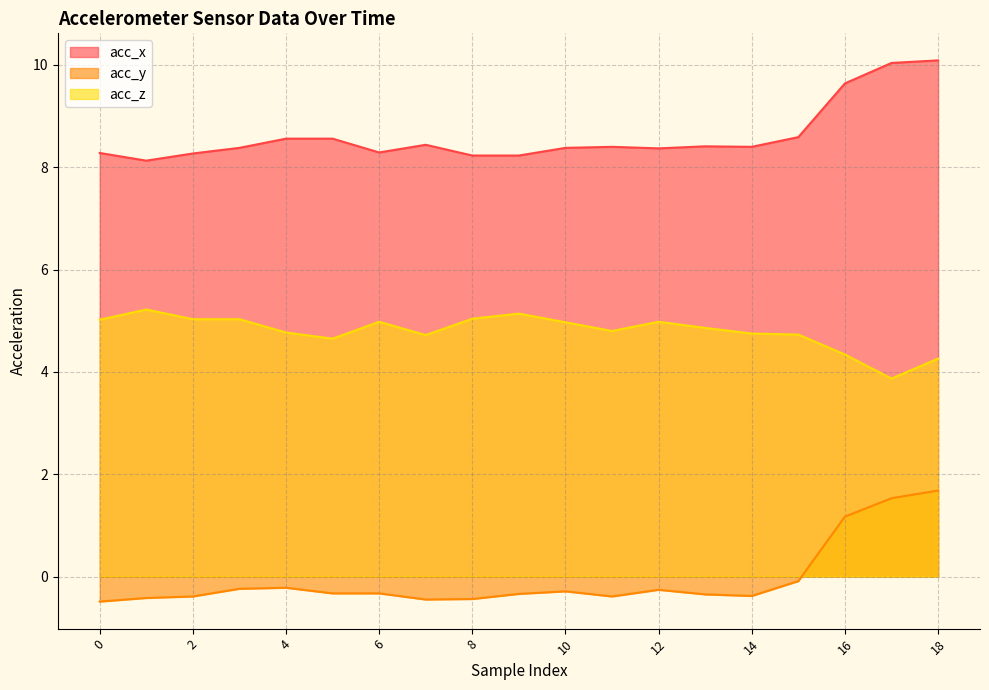

True or false: acc_z and acc_x intersect in this chart.

False